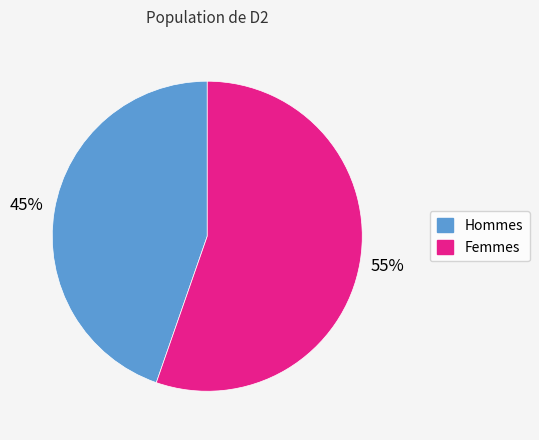

Does any single category account for the majority?

Yes